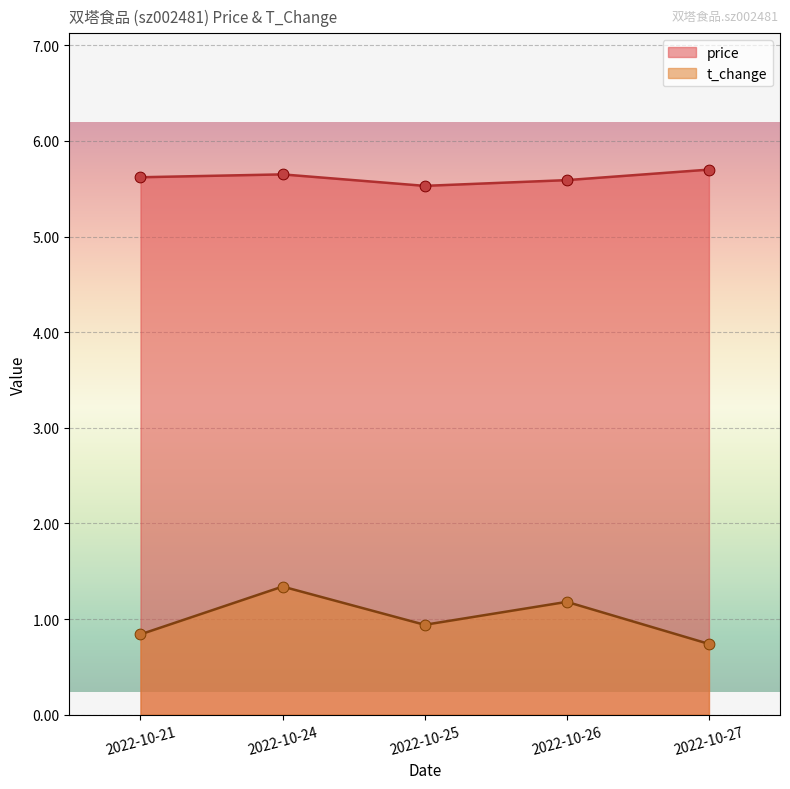

What are all the series names shown in the legend?

price, t_change